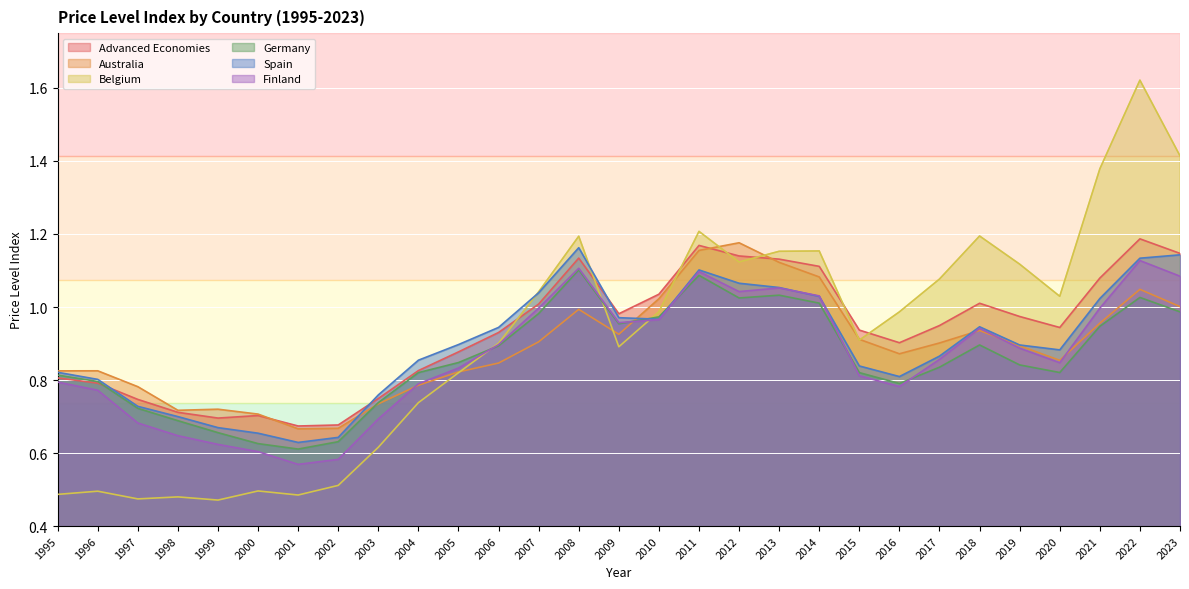

Reading right to left, transcribe all the data shown in this chart.

Advanced Economies: 1.1	1.2	1.1	0.9	1.0	1.0	0.9	0.9	0.9	1.1	1.1	1.1	1.2	1.0	1.0	1.1	1.0	0.9	0.9	0.8	0.7	0.7	0.7	0.7	0.7	0.7	0.7	0.8	0.8
Australia: 1.0	1.0	1.0	0.9	0.9	0.9	0.9	0.9	0.9	1.1	1.1	1.2	1.2	1.0	0.9	1.0	0.9	0.8	0.8	0.8	0.7	0.7	0.7	0.7	0.7	0.7	0.8	0.8	0.8
Belgium: 1.4	1.6	1.4	1.0	1.1	1.2	1.1	1.0	0.9	1.2	1.2	1.1	1.2	1.0	0.9	1.2	1.0	0.9	0.8	0.7	0.6	0.5	0.5	0.5	0.5	0.5	0.5	0.5	0.5
Germany: 1.0	1.0	0.9	0.8	0.8	0.9	0.8	0.8	0.8	1.0	1.0	1.0	1.1	1.0	1.0	1.1	1.0	0.9	0.8	0.8	0.7	0.6	0.6	0.6	0.7	0.7	0.7	0.8	0.8
Spain: 1.1	1.1	1.0	0.9	0.9	0.9	0.9	0.8	0.8	1.0	1.1	1.1	1.1	1.0	1.0	1.2	1.0	0.9	0.9	0.9	0.8	0.6	0.6	0.7	0.7	0.7	0.7	0.8	0.8
Finland: 1.1	1.1	1.0	0.8	0.9	0.9	0.9	0.8	0.8	1.0	1.1	1.0	1.1	1.0	1.0	1.1	1.0	0.9	0.8	0.8	0.7	0.6	0.6	0.6	0.6	0.6	0.7	0.8	0.8